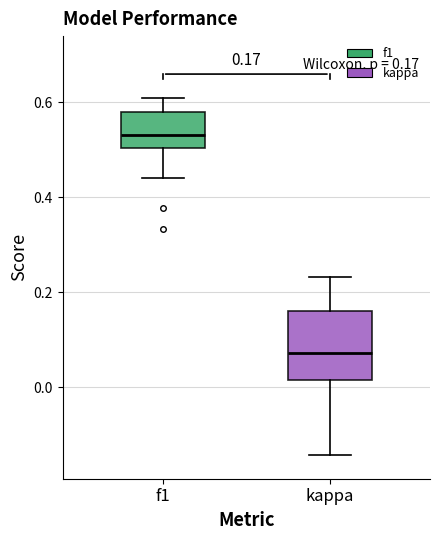

Which box's median line is the lowest?

kappa